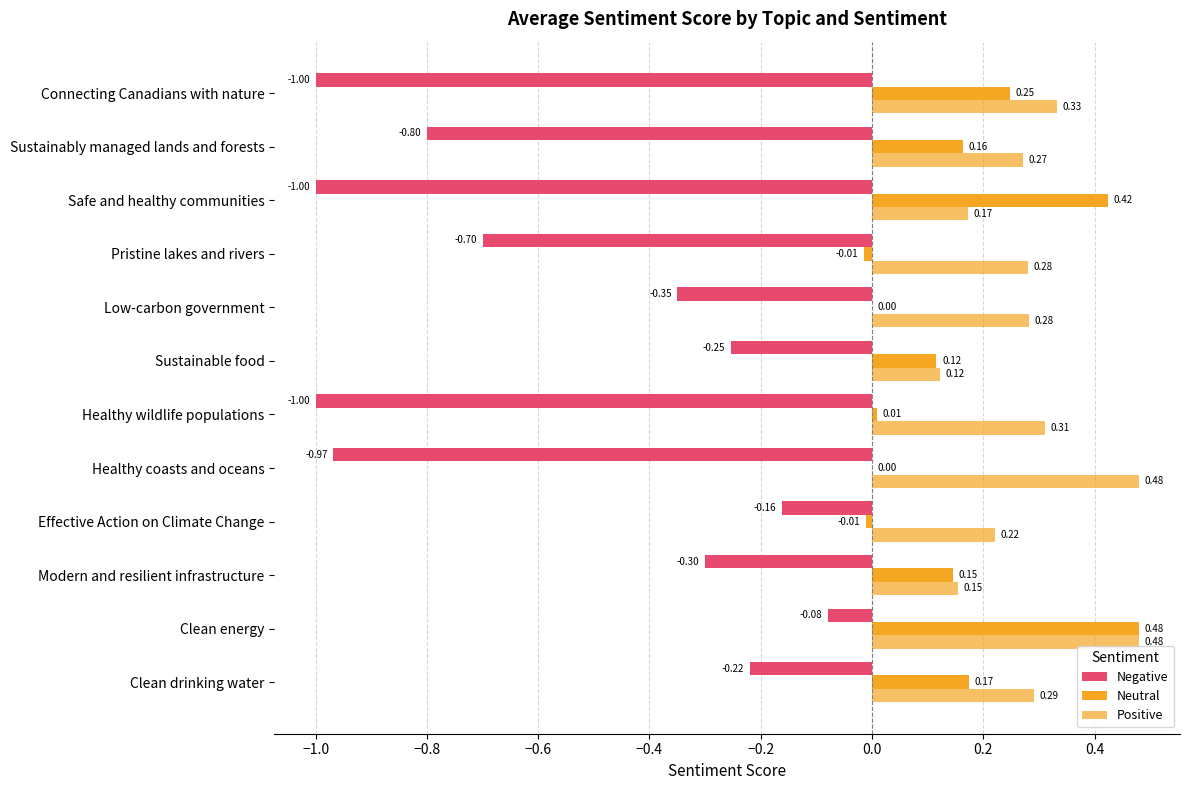

Which series has the largest range (max minus min)?

Negative